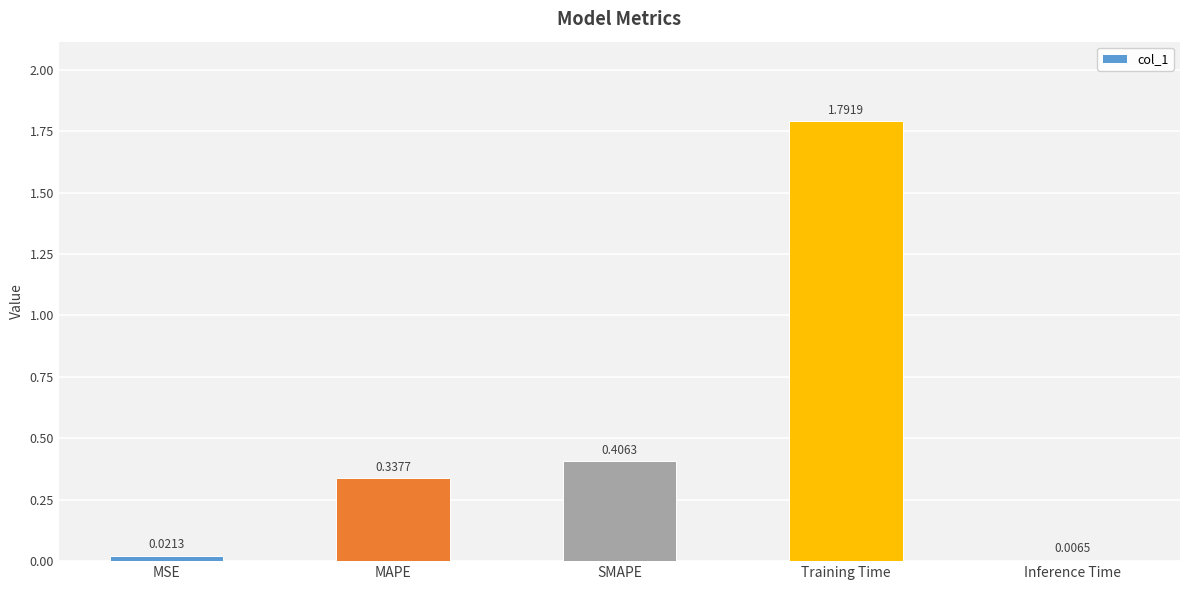

List the labels in order of value, smallest first.

Inference Time, MSE, MAPE, SMAPE, Training Time